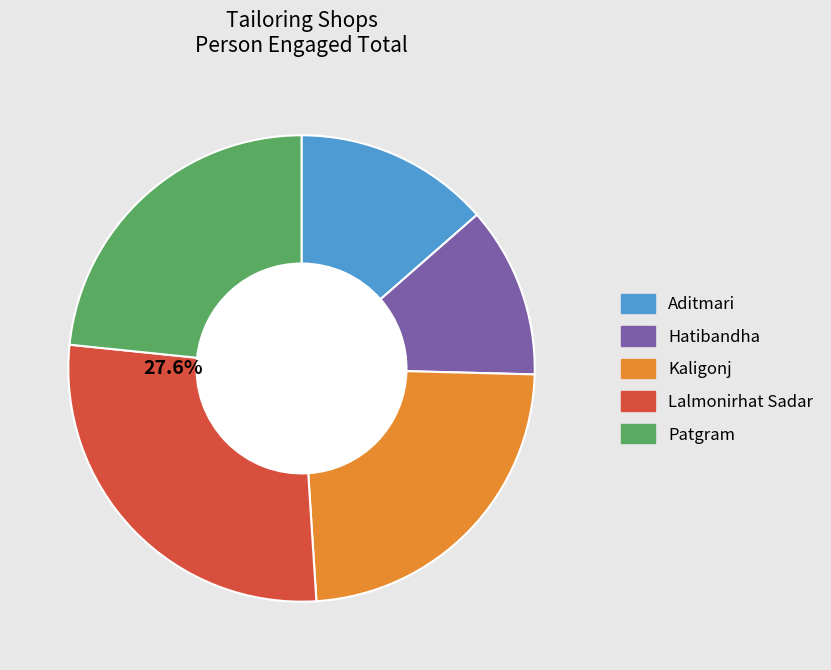

What is the ratio of the value at Patgram to the value at Kaligonj?

1.0